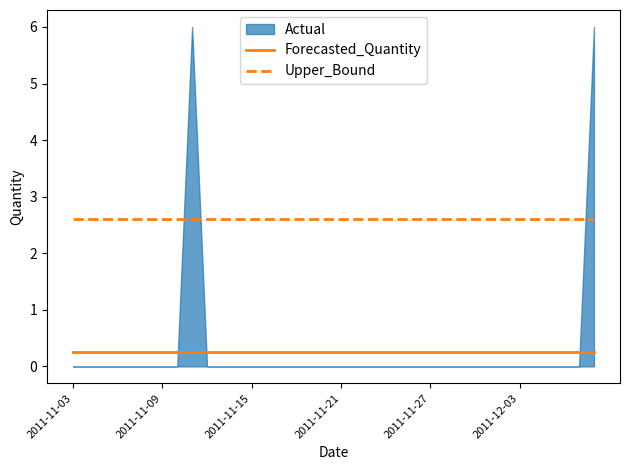

What is the maximum value for Forecasted_Quantity?

0.3